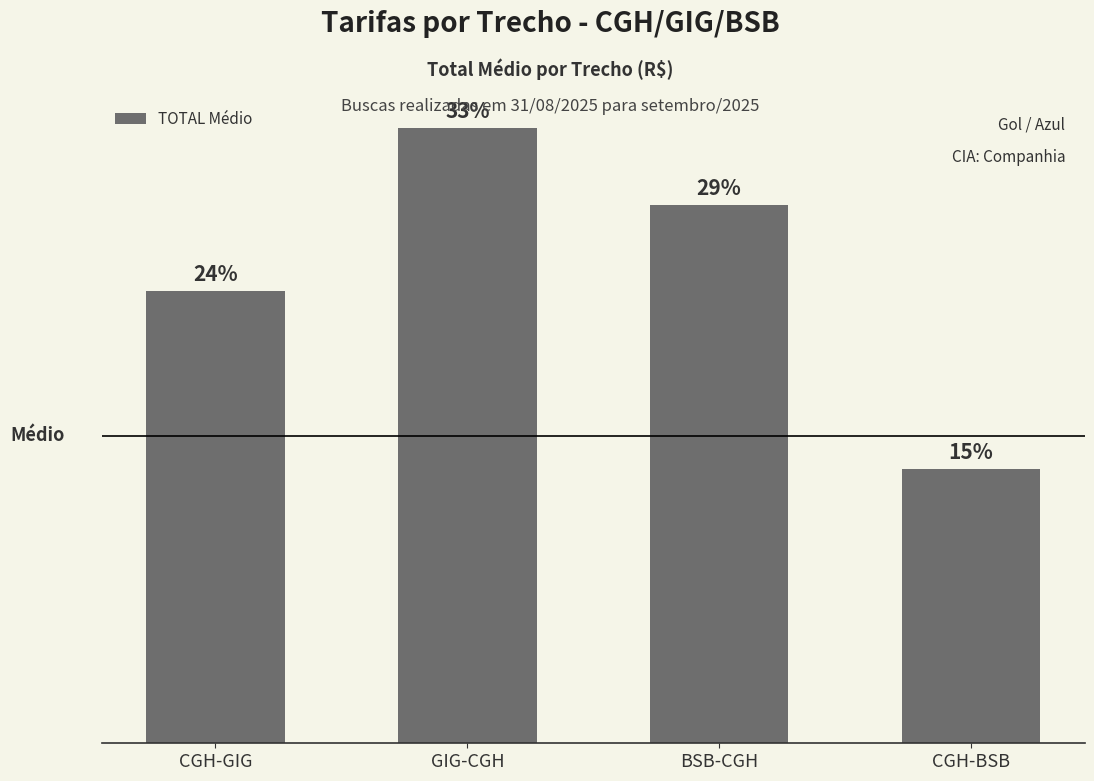

Does the chart contain any negative values?

No